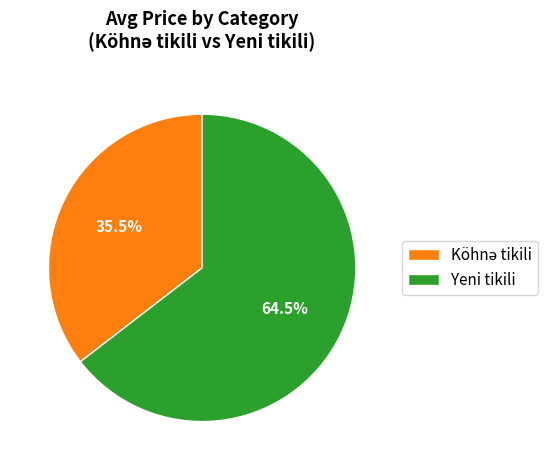

What percentage is NOT represented by Yeni tikili?

35.5%